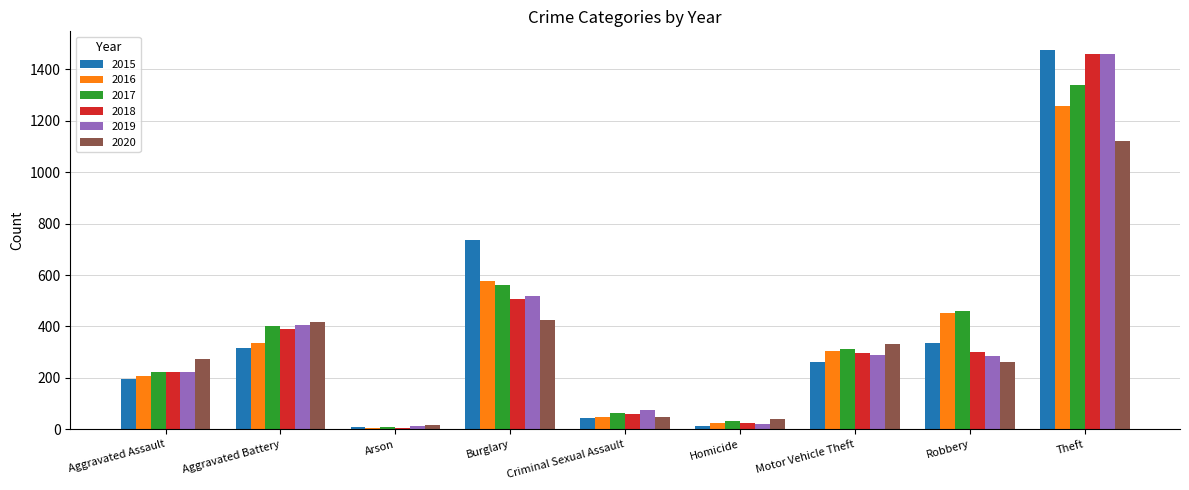

Which series has the widest spread of values?

2015